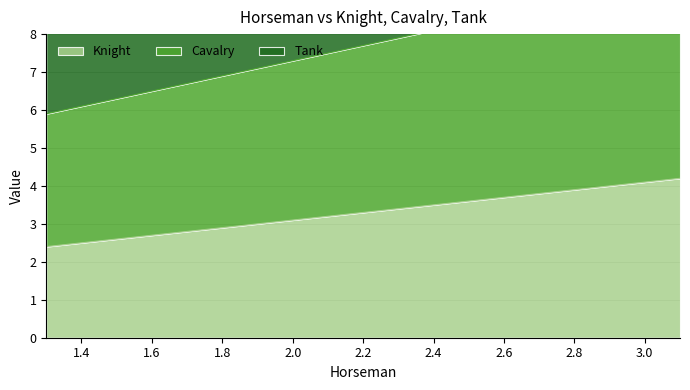

Does the chart display data point markers on the line(s)?

No